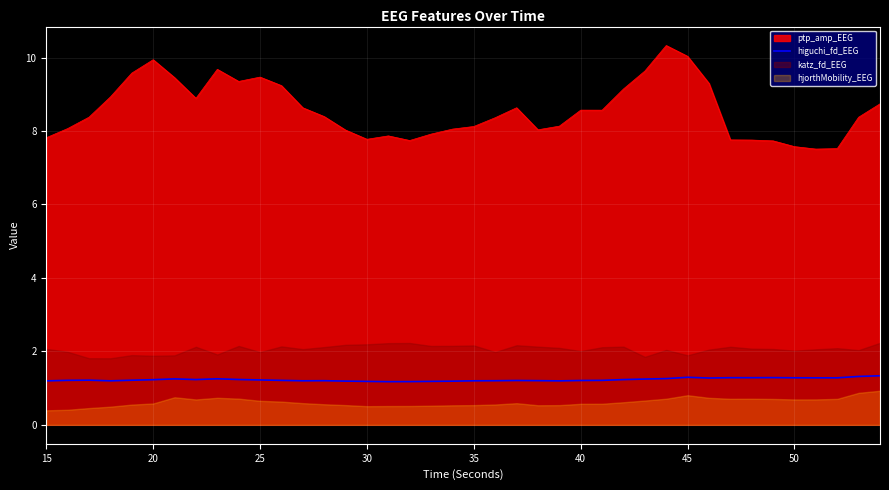

The ptp_amp_EEG series shows 9.9 at 20. True or false?

True